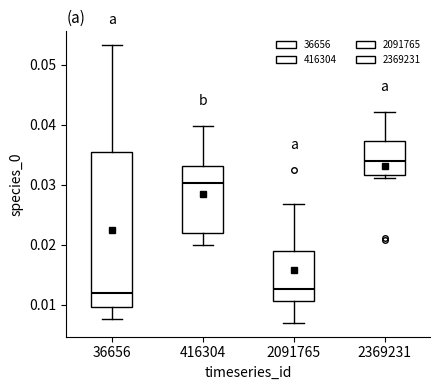

Reading left to right, read every box against the y-axis: the position of its median line, the range the box covers, and the ends of its whiskers. The values are not printed on the chart, so give them approximately, as read against the axis.

36656: median 0.012, box 0.010 to 0.036, whiskers 0.008 to 0.053
416304: median 0.030, box 0.022 to 0.033, whiskers 0.020 to 0.040
2091765: median 0.013, box 0.011 to 0.019, whiskers 0.007 to 0.027
2369231: median 0.034, box 0.032 to 0.037, whiskers 0.031 to 0.042